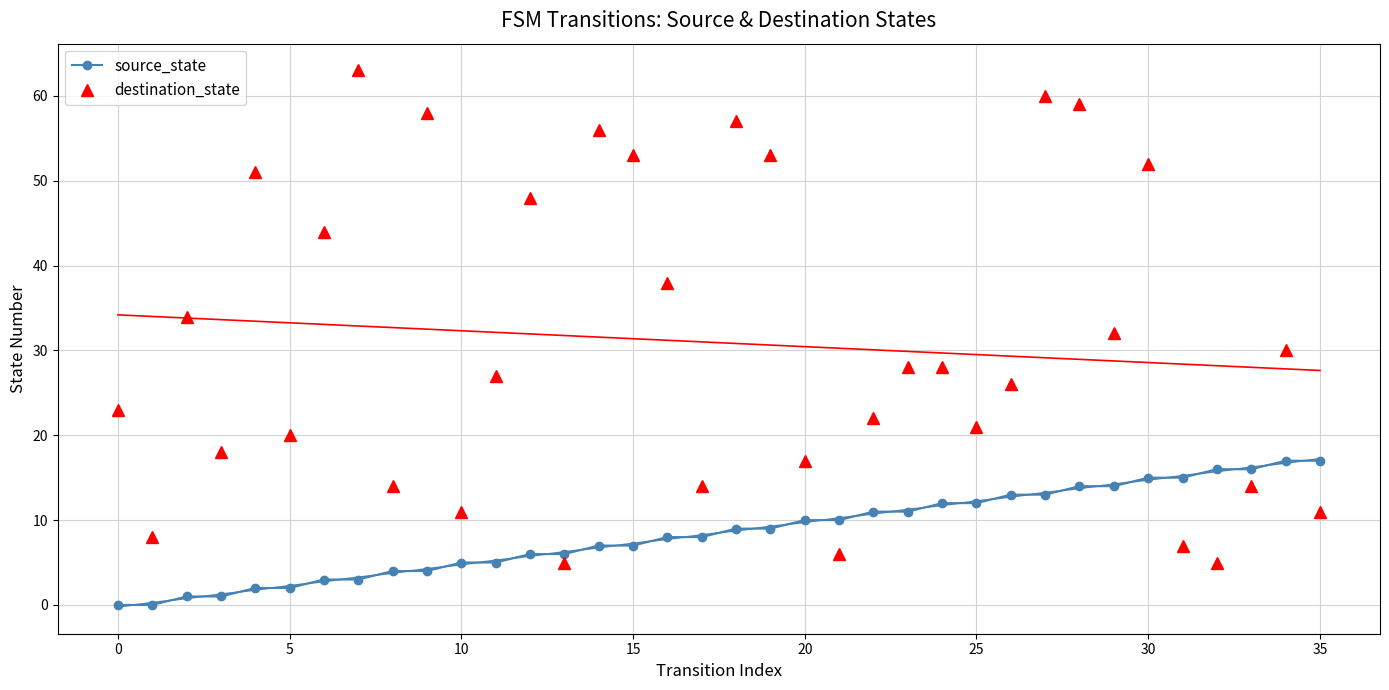

Does the chart have visible grid lines?

Yes